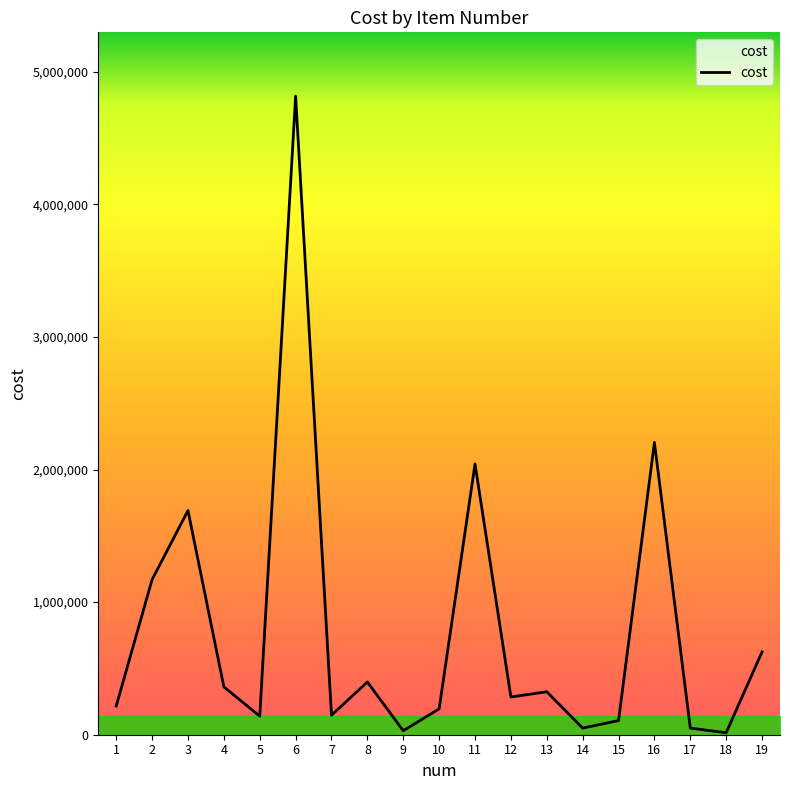

What is the maximum value shown in the chart?

4816000